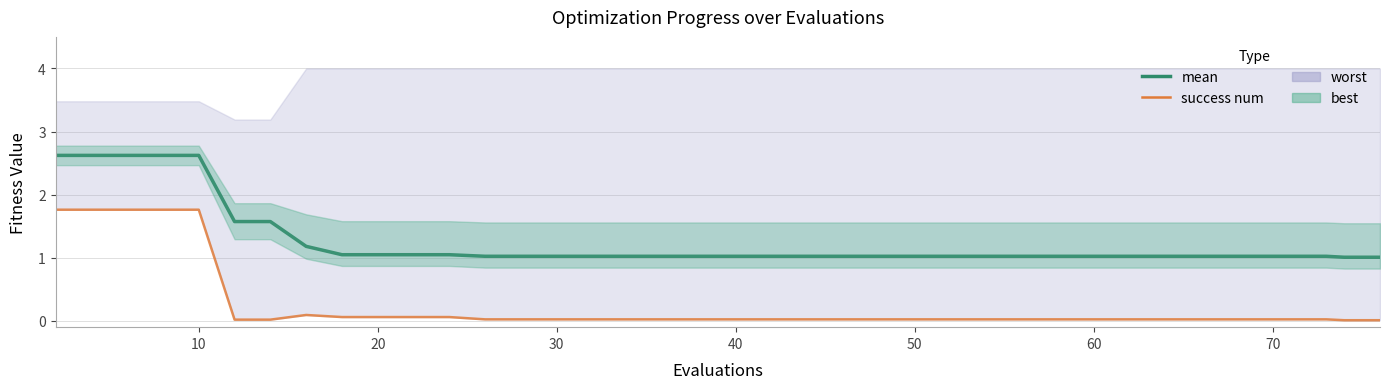

True or false: mean has more than 1 points higher than both neighbors.

False